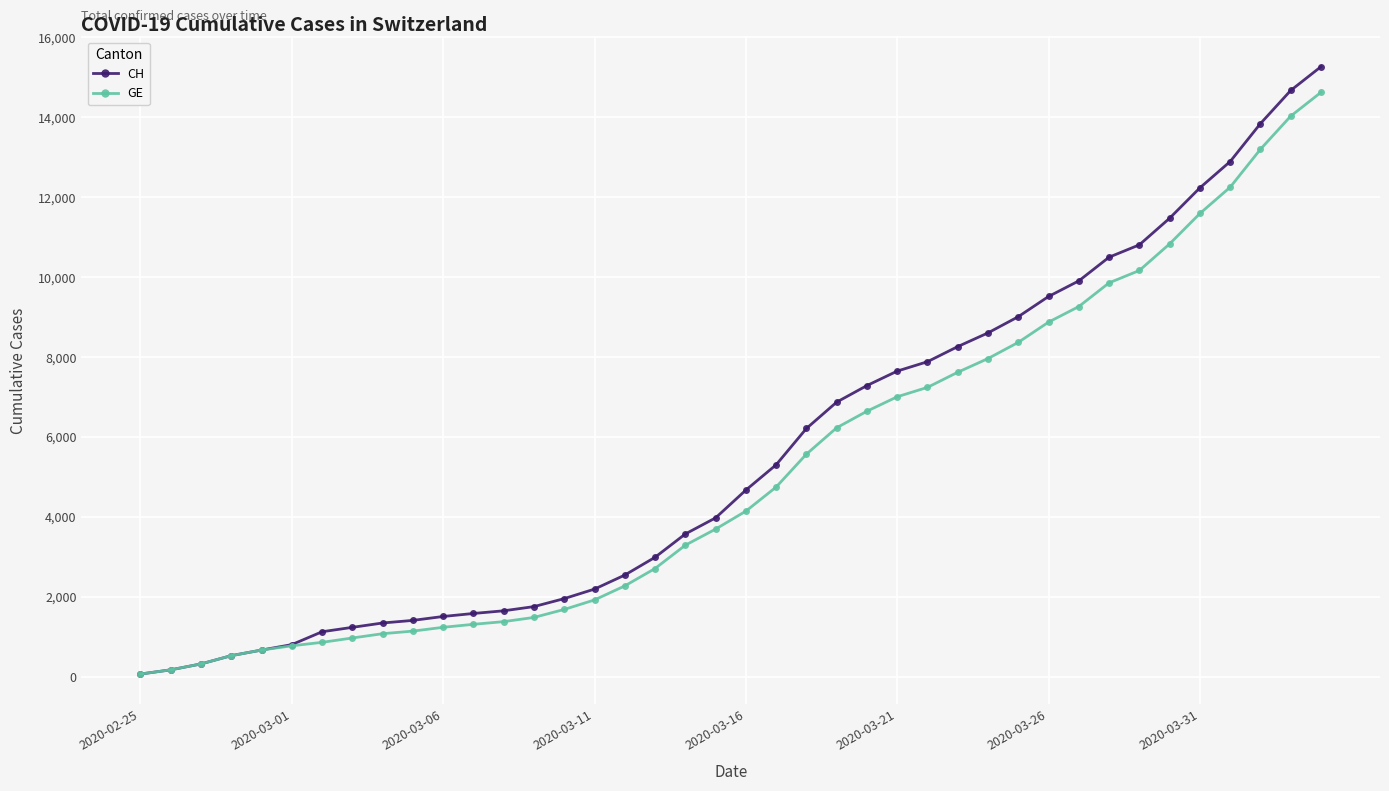

Which series has the largest range (max minus min)?

CH